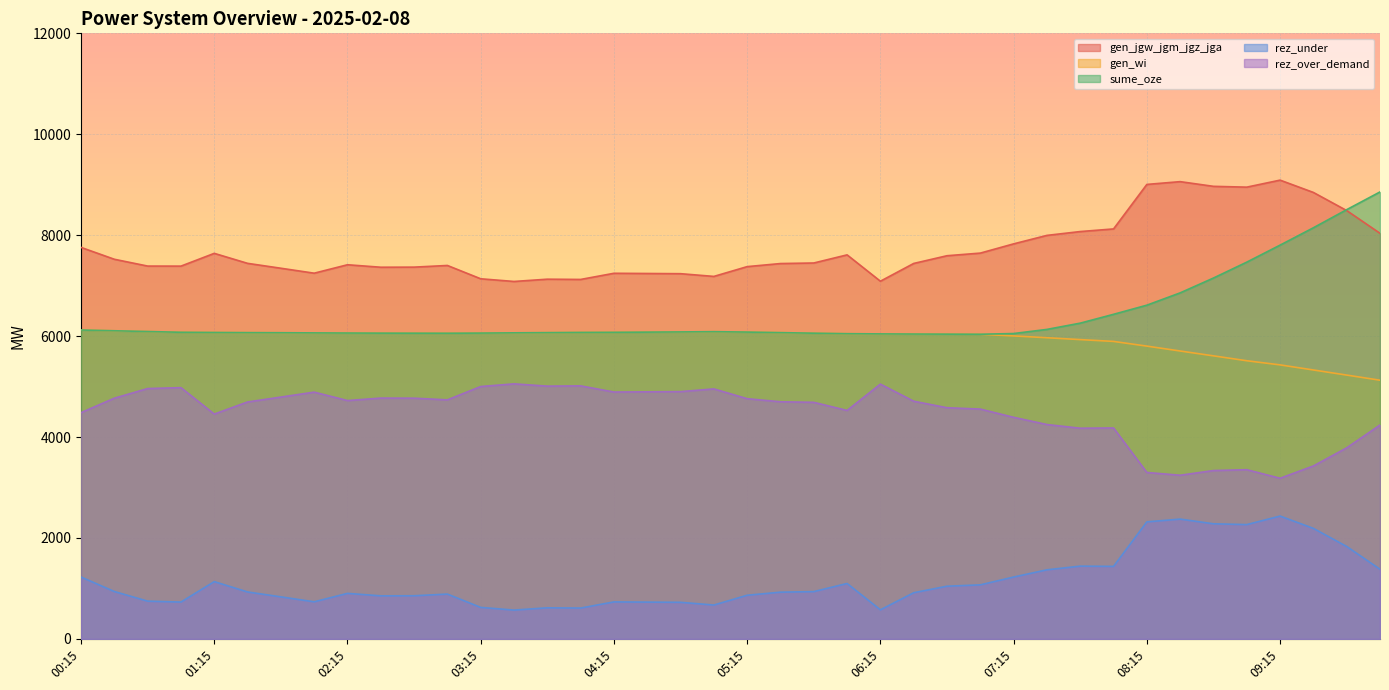

How many lines are shown in the chart?

5